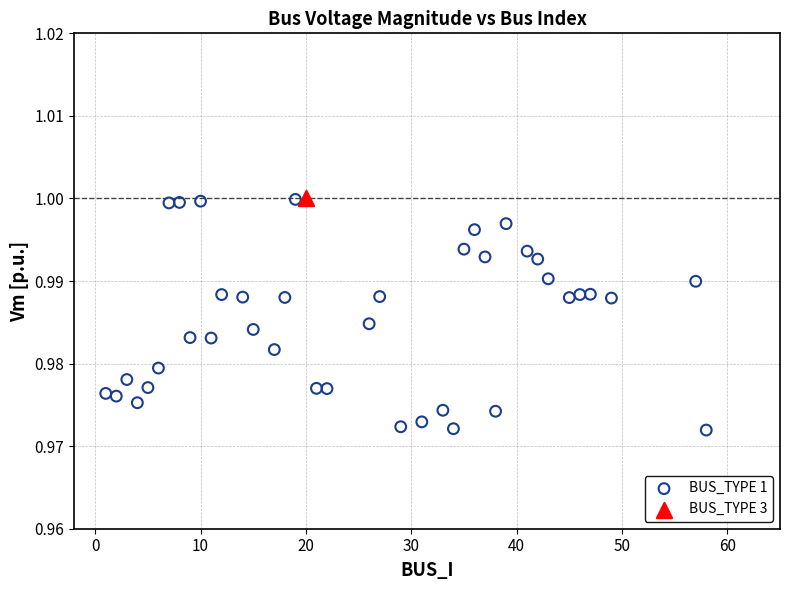

What are all the series names shown in the legend?

BUS_TYPE 1, BUS_TYPE 3